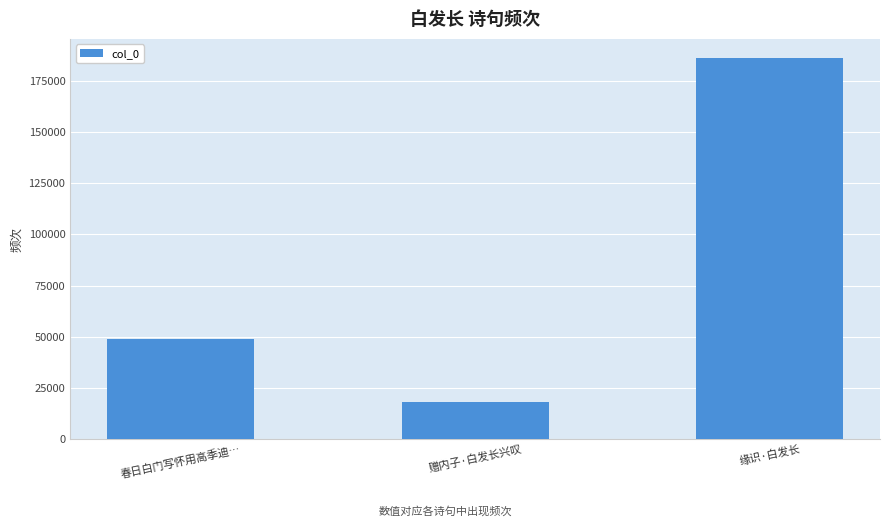

What is the label of the 3rd bar from the left?

缘识·白发长